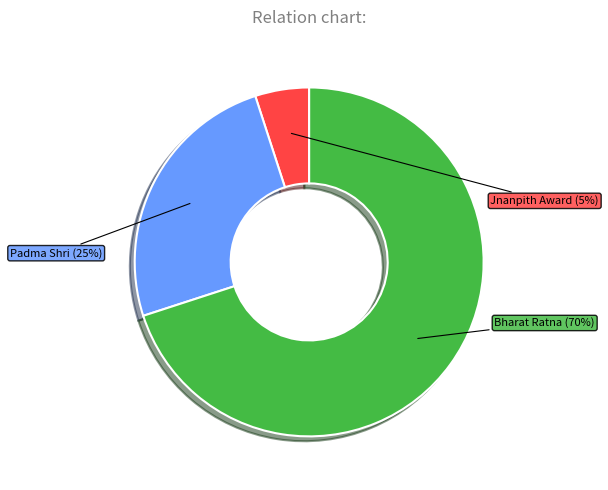

Is the sum of Padma Shri and Jnanpith Award greater than half?

No